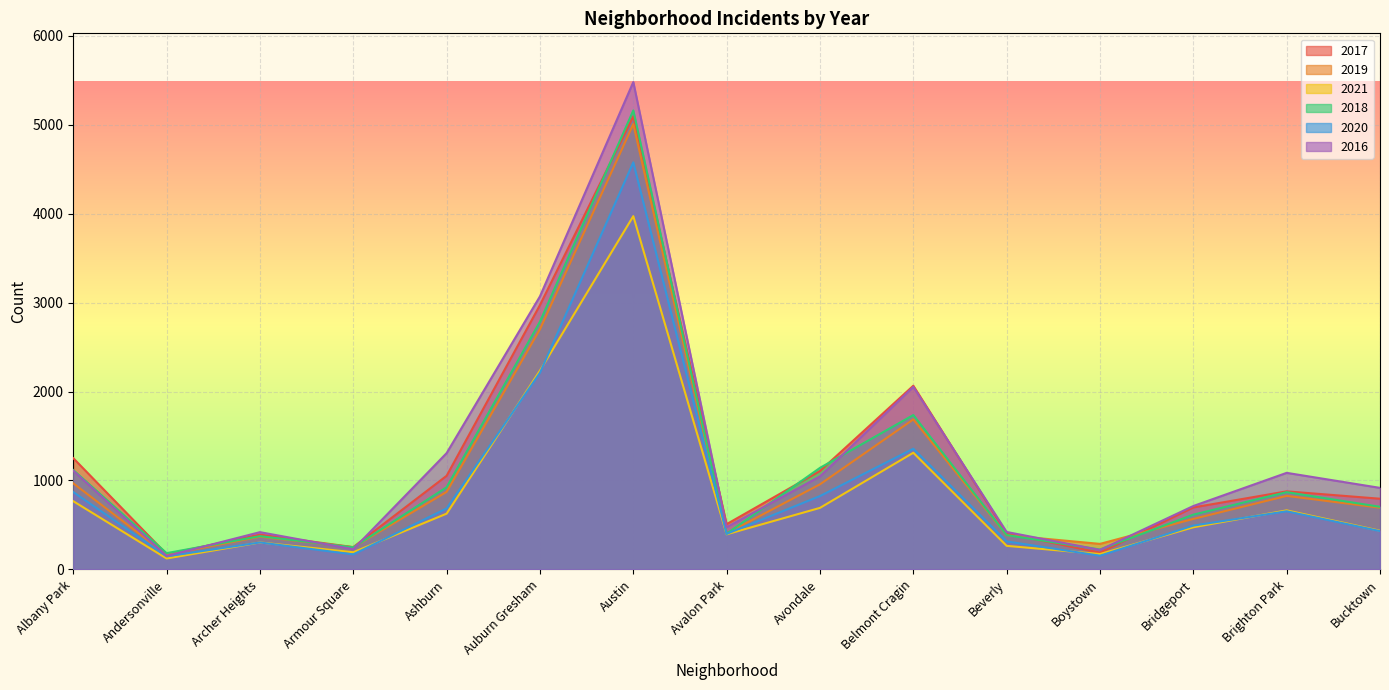

In 2016, how many points are lower than both neighbors (excluding endpoints)?

4